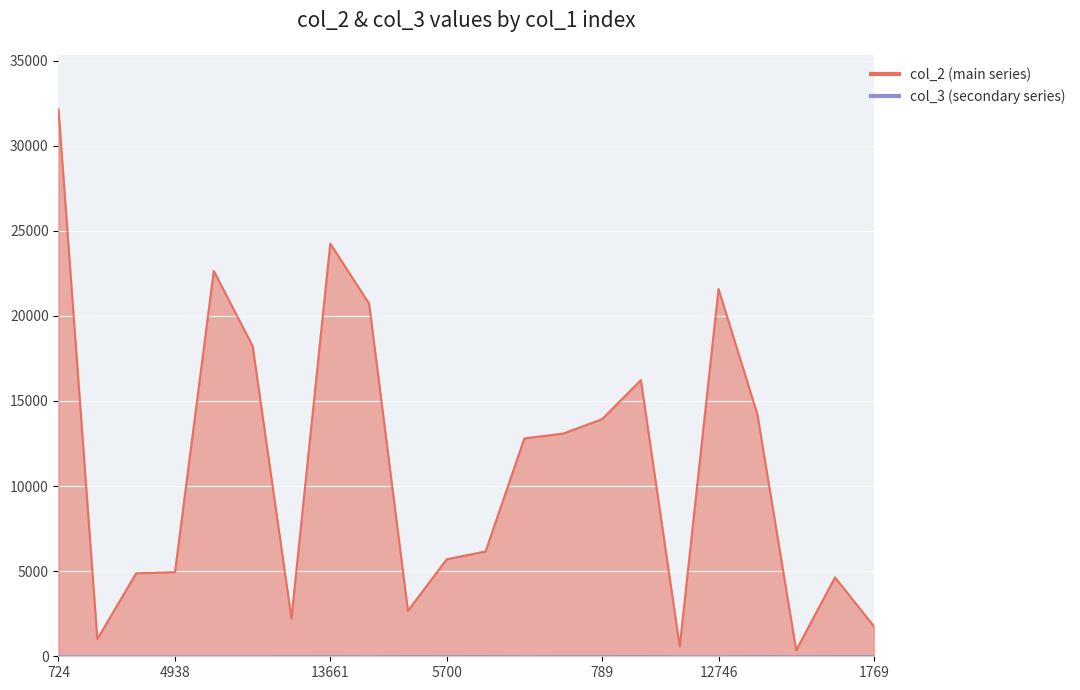

At which category is the sum across all series the highest?

724